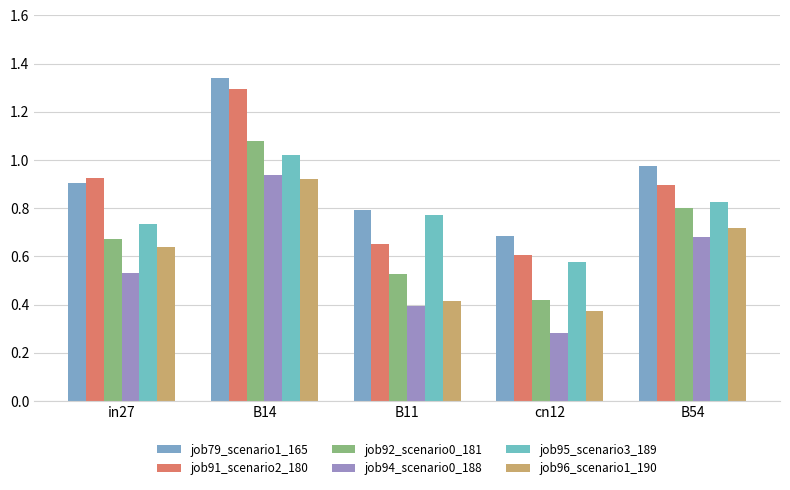

Does the chart contain stacked bars?

No